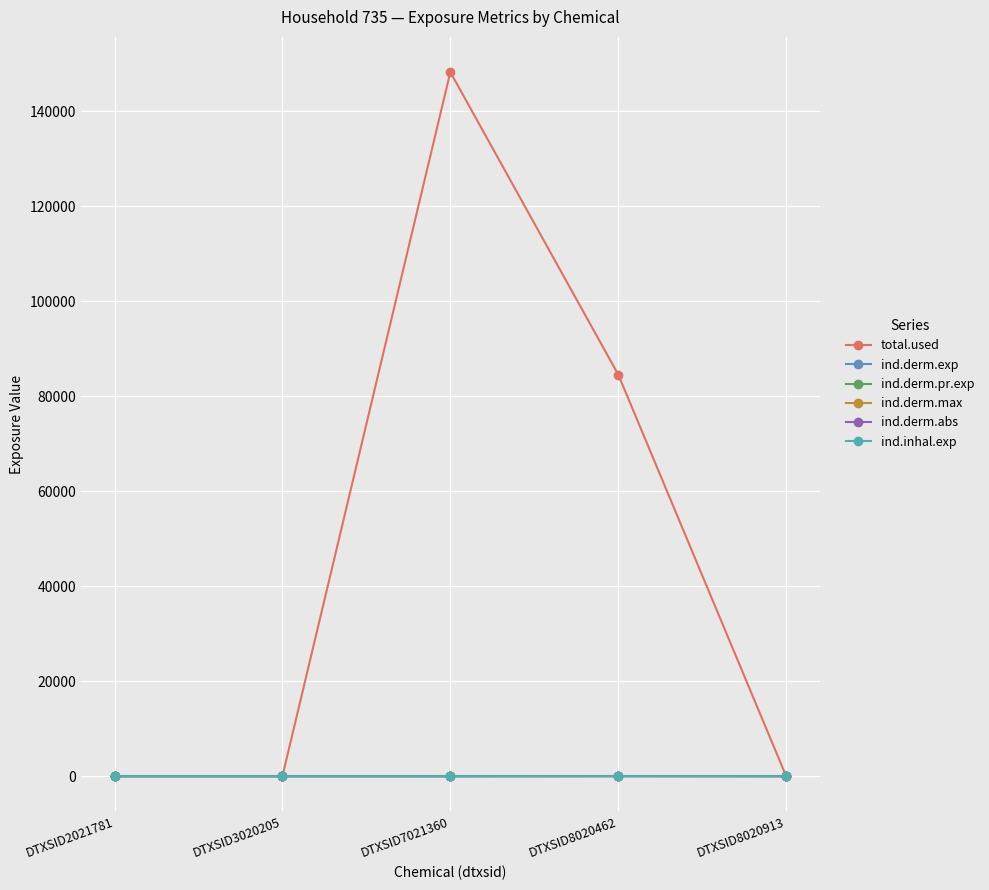

Does the chart have visible grid lines?

Yes